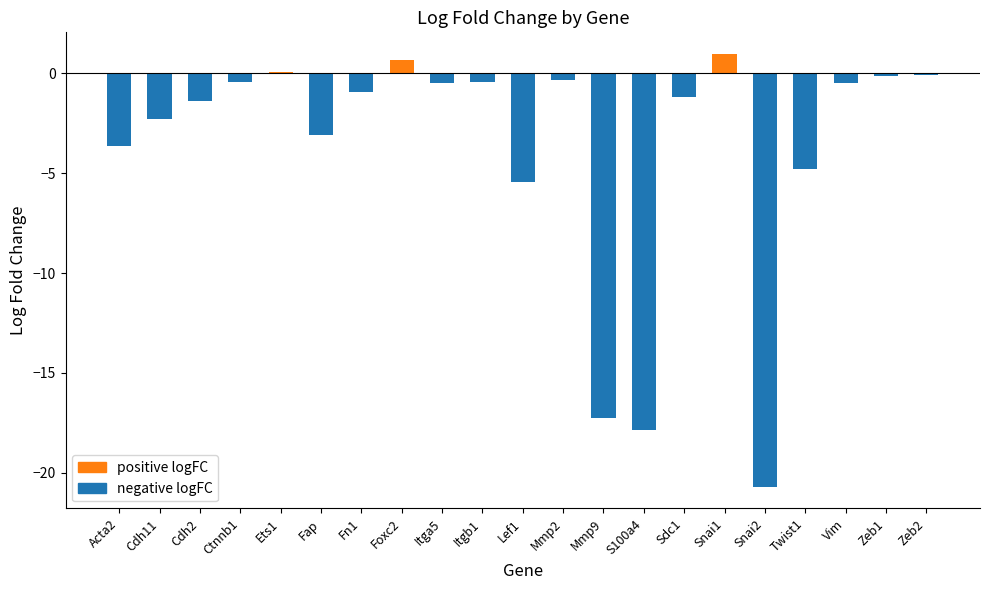

True or false: the data shows -29.9 at Mmp9.

False